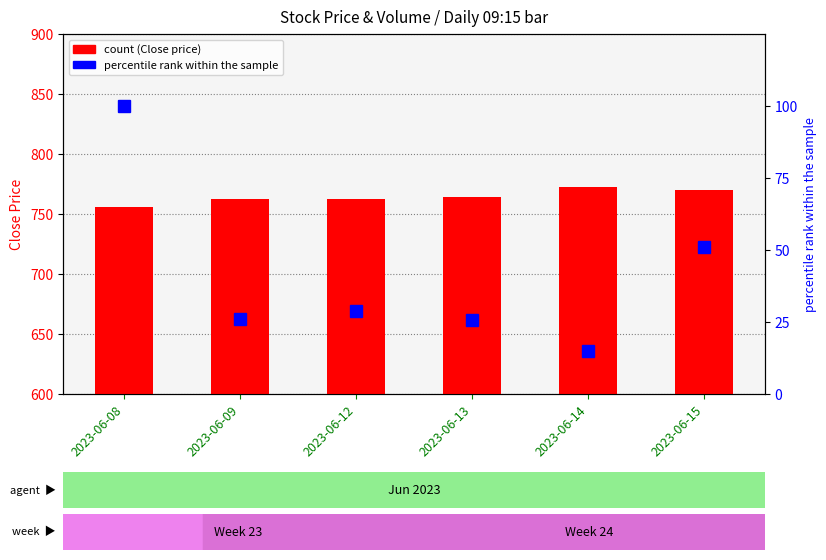

Reading right to left, what are all the values shown in this chart?

count: 770.2	772.2	763.8	762.9	762.2	755.9
percentile rank within the sample: 50.9	14.8	25.9	28.9	26.0	100.0